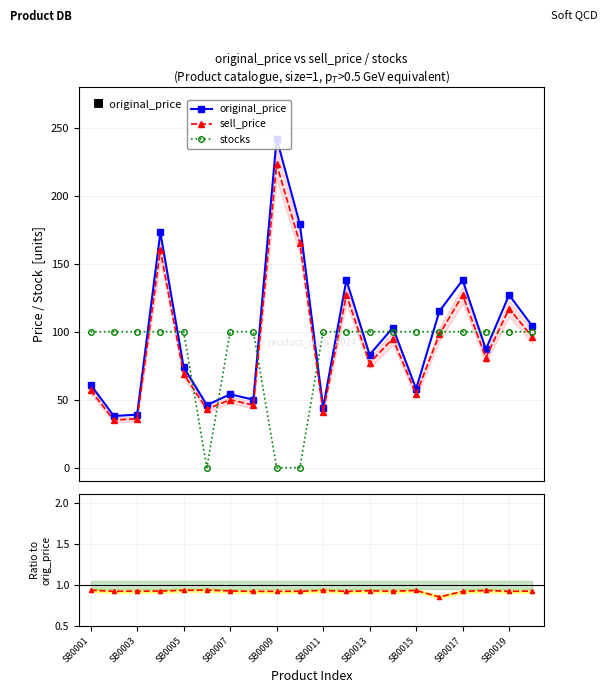

True or false: original_price and sell/orig cross at least once.

False